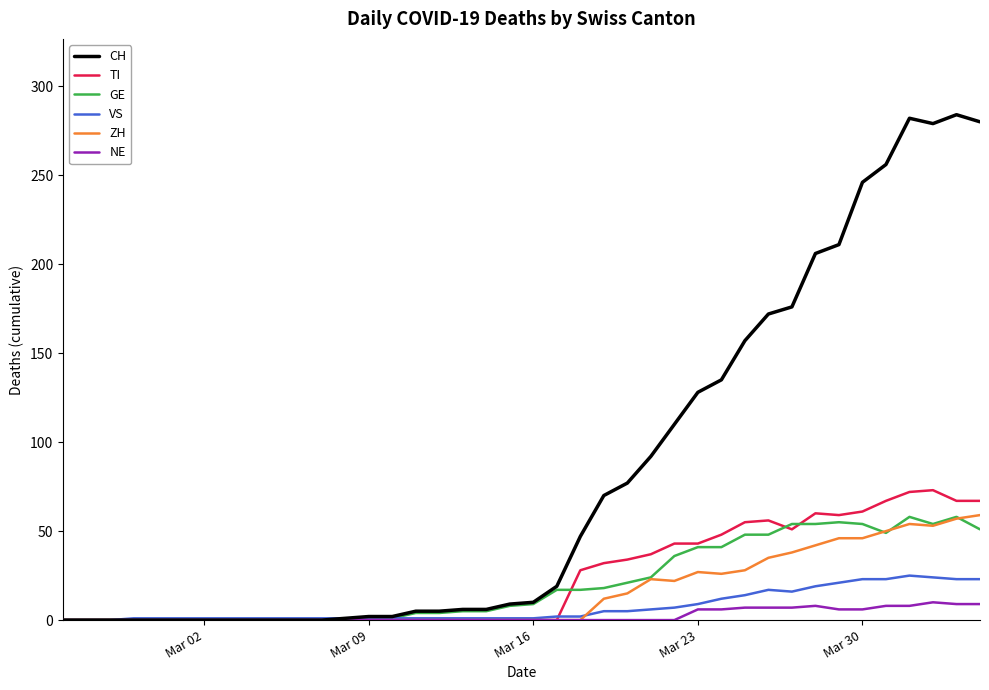

Which series has the largest range (max minus min)?

CH